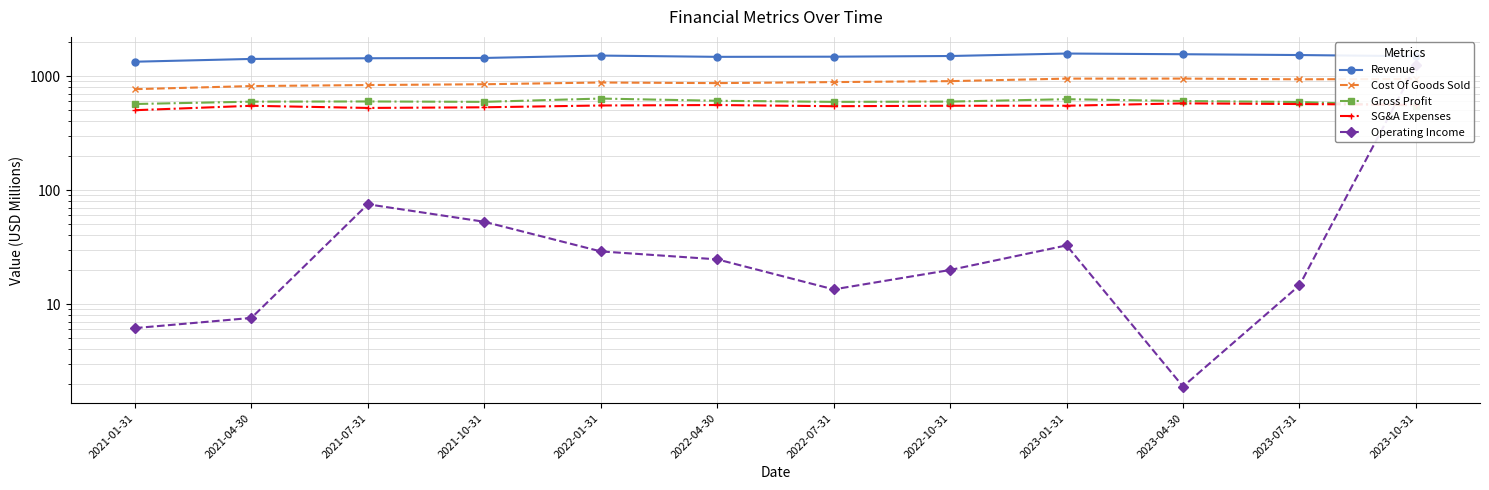

What is the average value of the Gross Profit series?

597.5